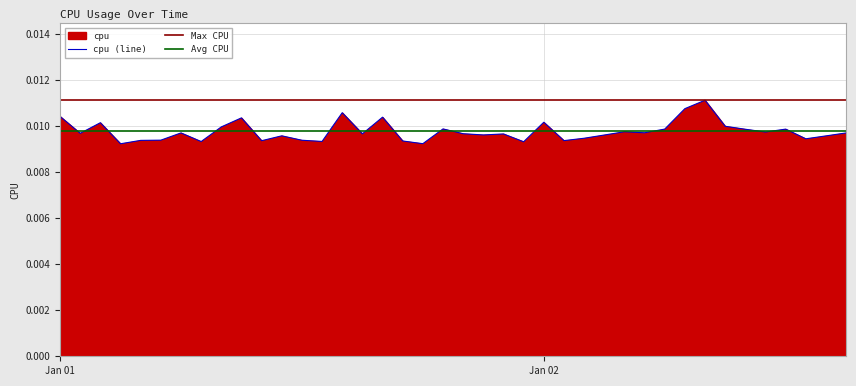

What is the label of the 40th point from the left?

2017-01-02 15:00:00